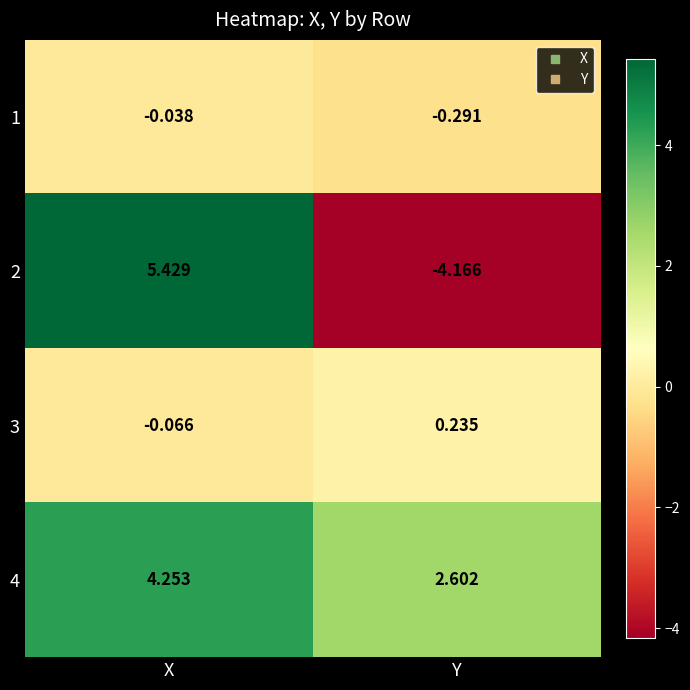

At how many categories does at least one series exceed 4?

1